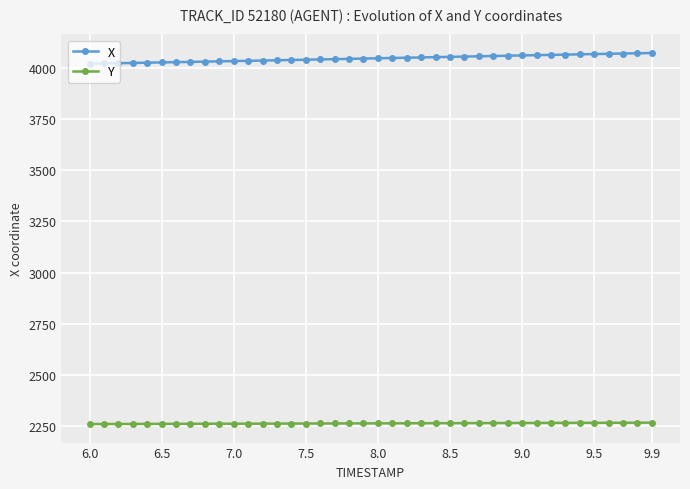

What is the minimum value for X?

4020.0